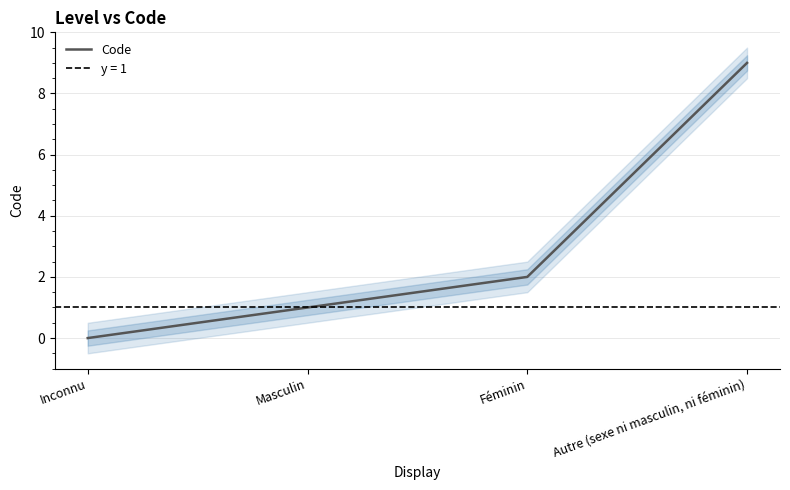

List the labels in order of value, largest first.

Autre (sexe ni masculin, ni féminin), Féminin, Masculin, Inconnu